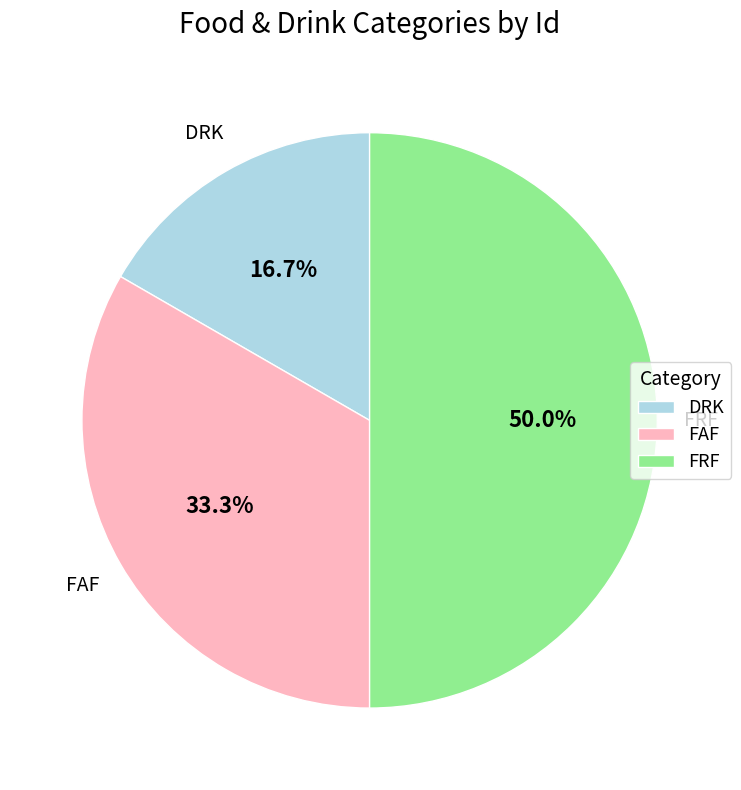

Which category has the biggest portion of the pie?

FRF